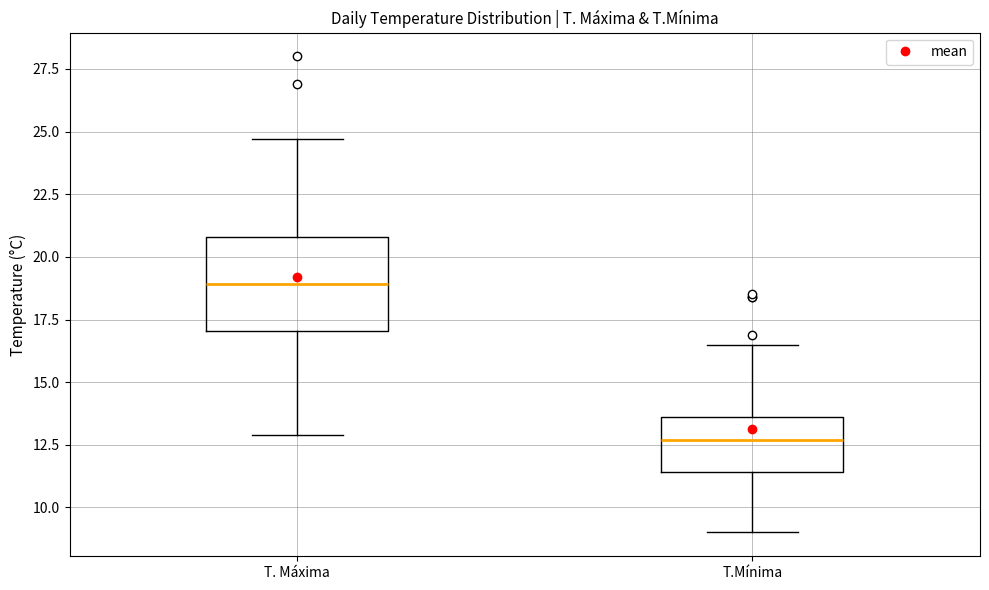

Reading left to right, transcribe this box plot: for each box, give where its median line is, the range the box spans, and where its two whiskers end, as read against the y-axis. The values are not printed on the chart, so give them approximately, as read against the axis.

T. Máxima: median 19.0, box 17.0 to 21.0, whiskers 13.0 to 24.5
T.Mínima: median 12.5, box 11.5 to 13.5, whiskers 9.0 to 16.5